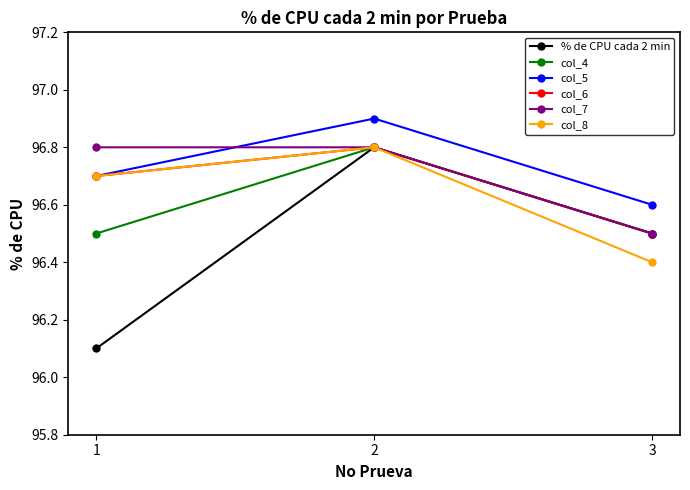

True or false: col_6 has a value of 149.4 at 3.

False